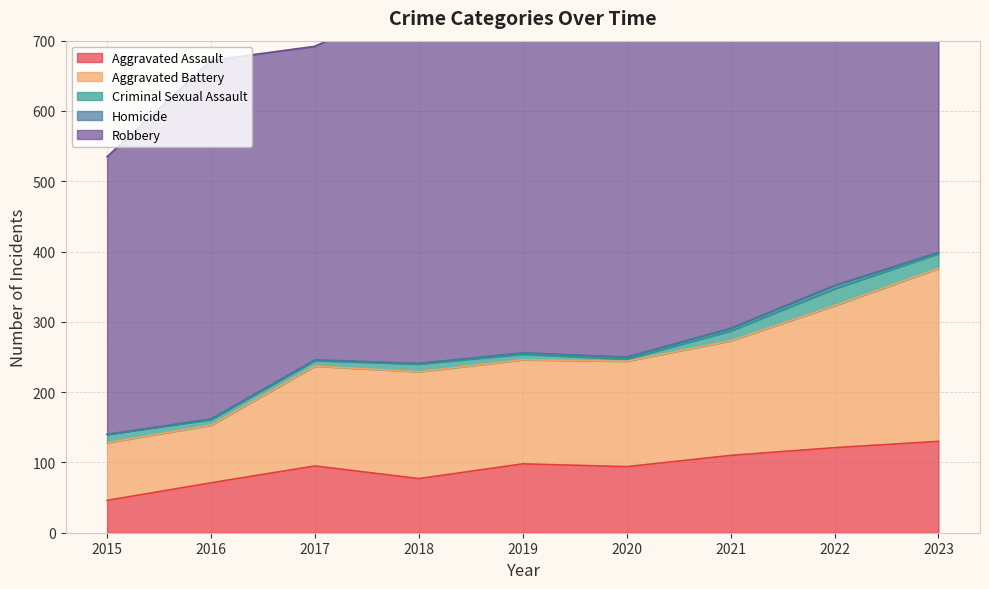

How many interior local valleys does the Aggravated Battery series have?

1